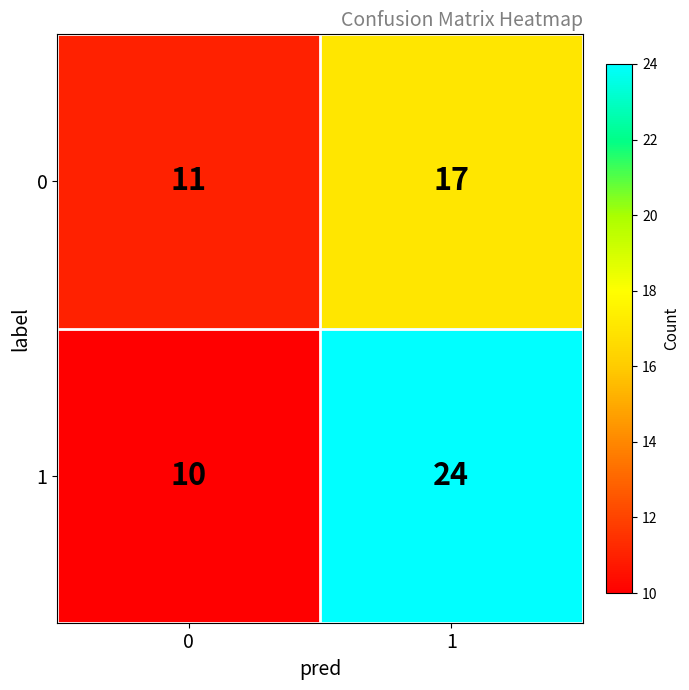

Is the value of 0 at 1 greater than the value of 1 at 0?

Yes